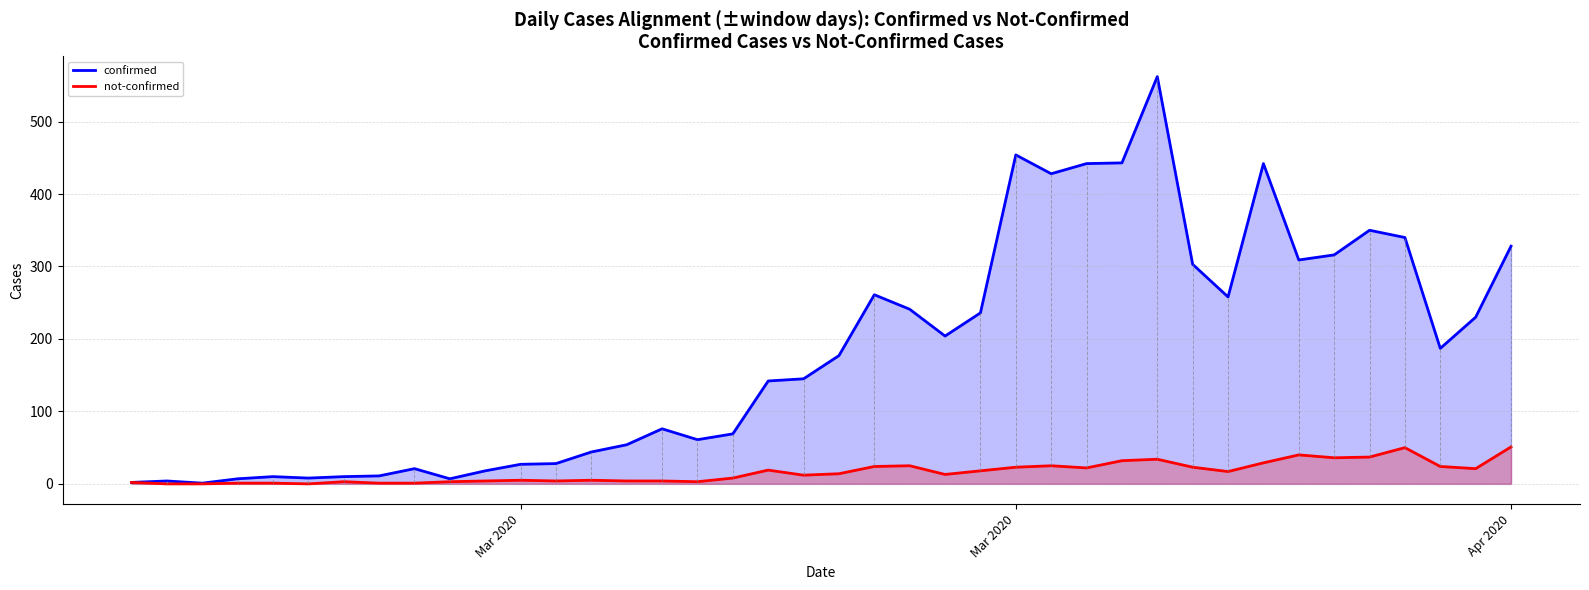

Does the chart display data point markers on the line(s)?

No